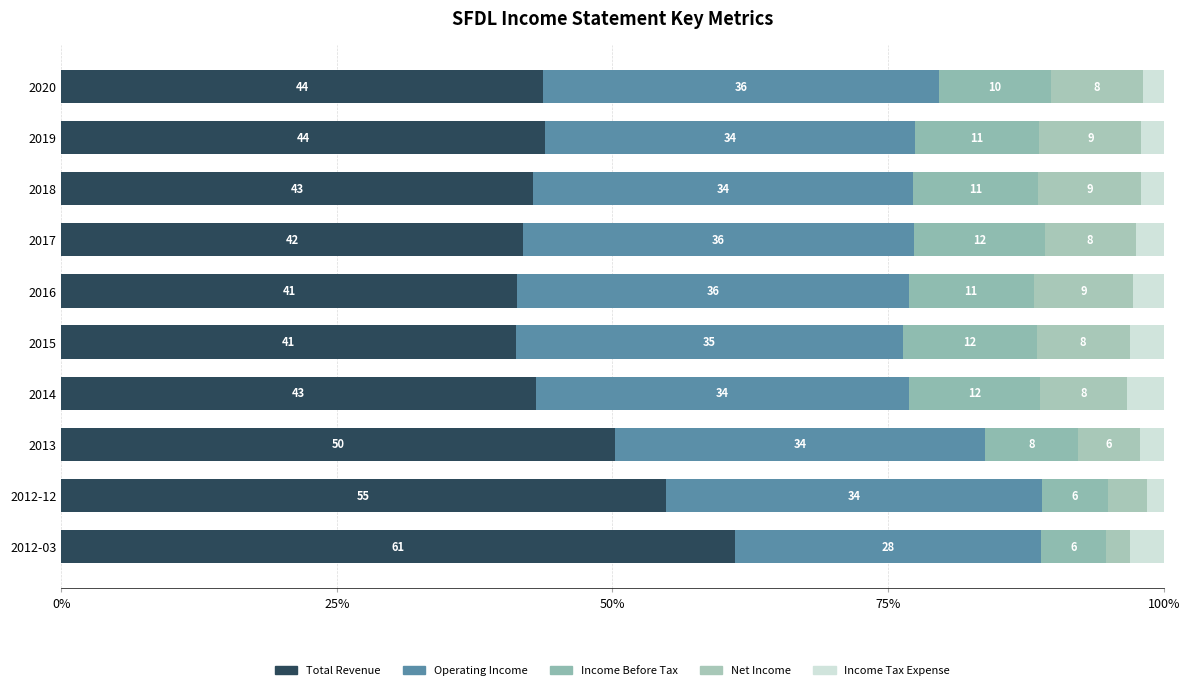

How many values in the Total Revenue series exceed 43?

6